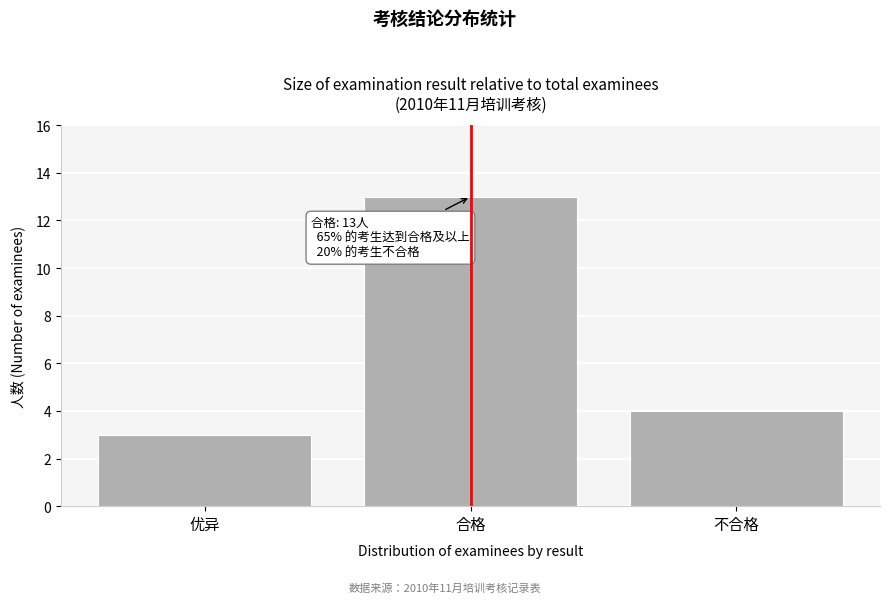

Reading left to right, transcribe all the data shown in this chart.

优异=3	合格=13	不合格=4